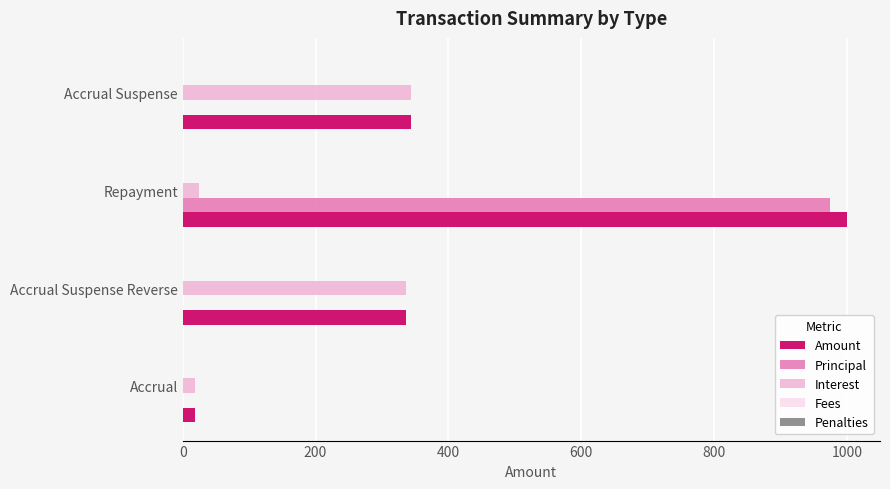

What is the total value across all series at Repayment?

2000.0